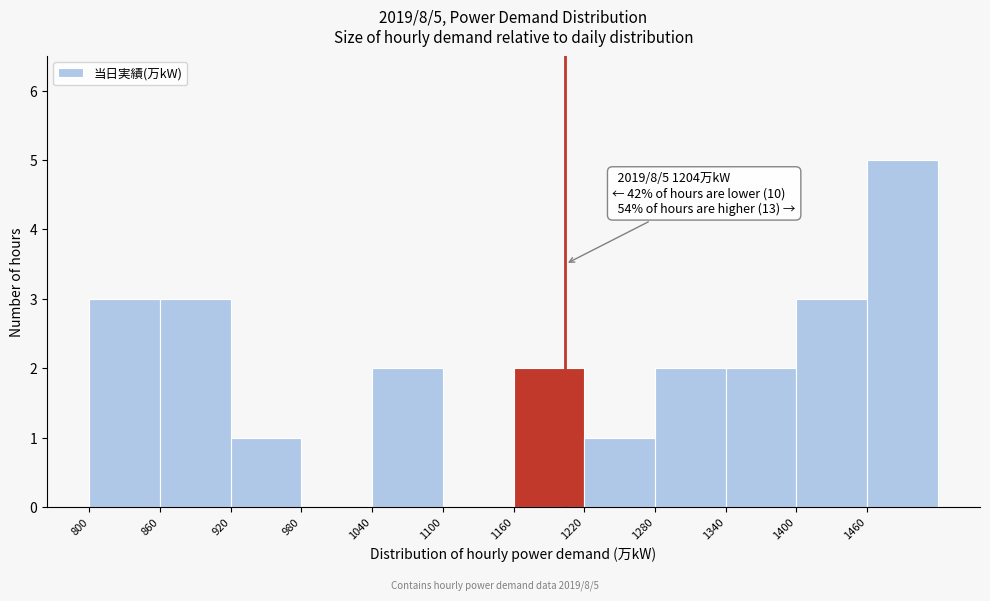

Which range on the x-axis has the tallest bar?

1460 to 1520